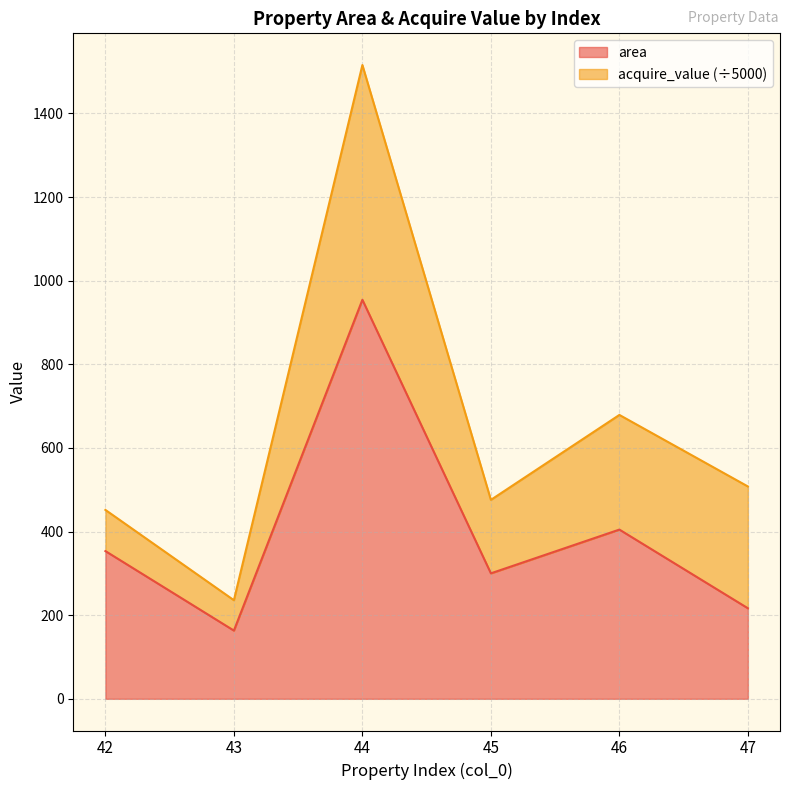

Reading left to right, list all the values displayed in this chart.

area: 42=353.4	43=163.2	44=954.4	45=300.1	46=404.8	47=216.6
total: 42=451.8	43=235.8	44=1515.9	45=475.8	46=679.0	47=507.9